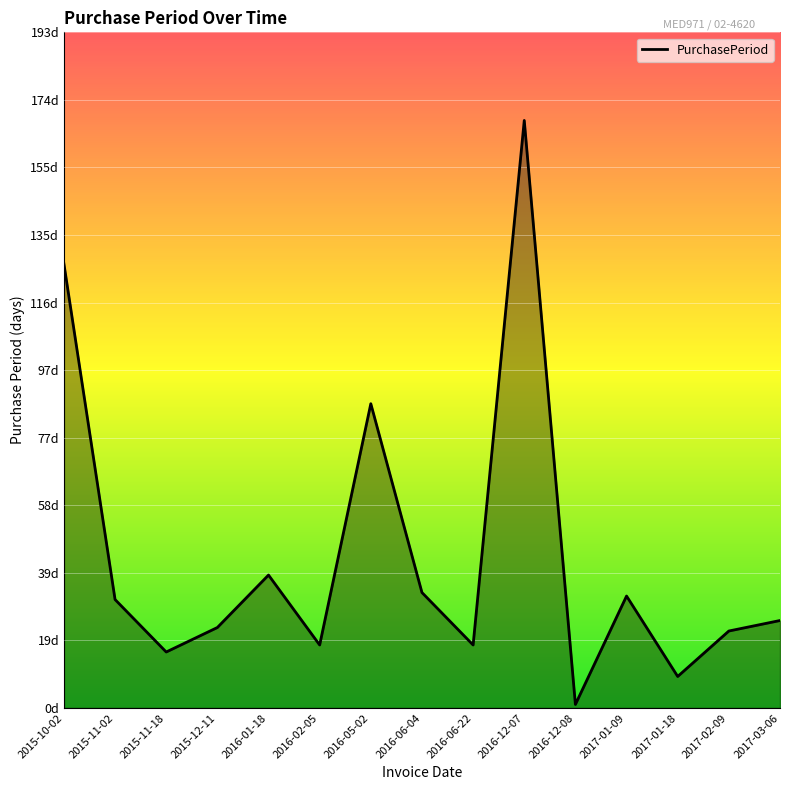

Where does the data first go above 25?

2015-10-02